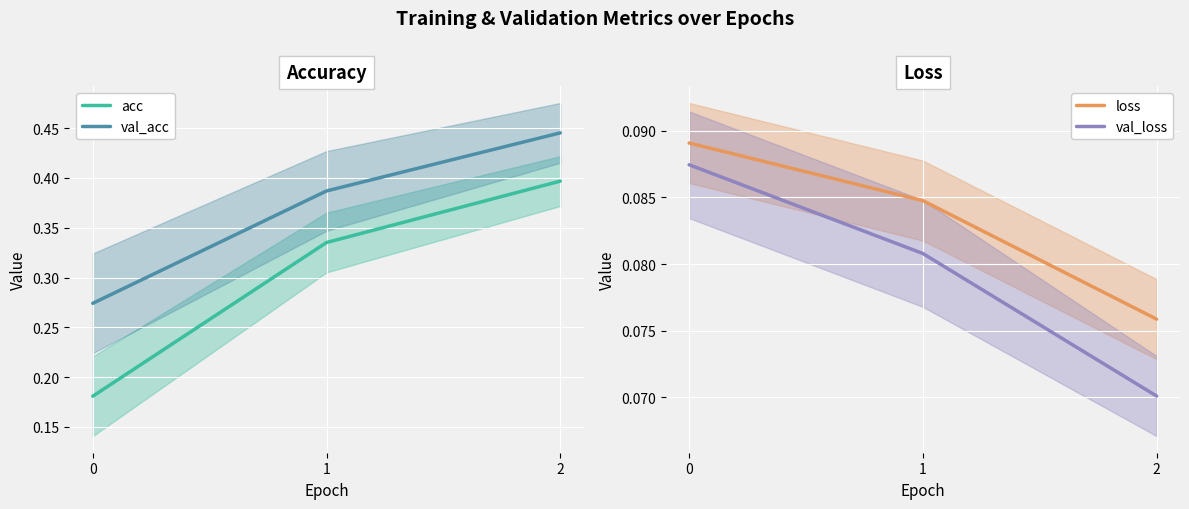

What is the smallest value displayed?

0.1